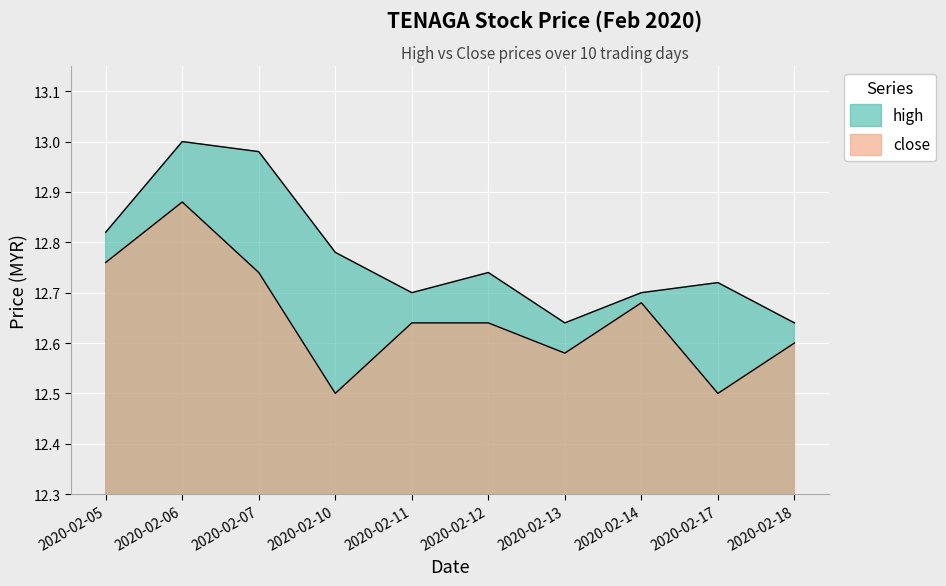

What is the greatest value displayed?

13.0